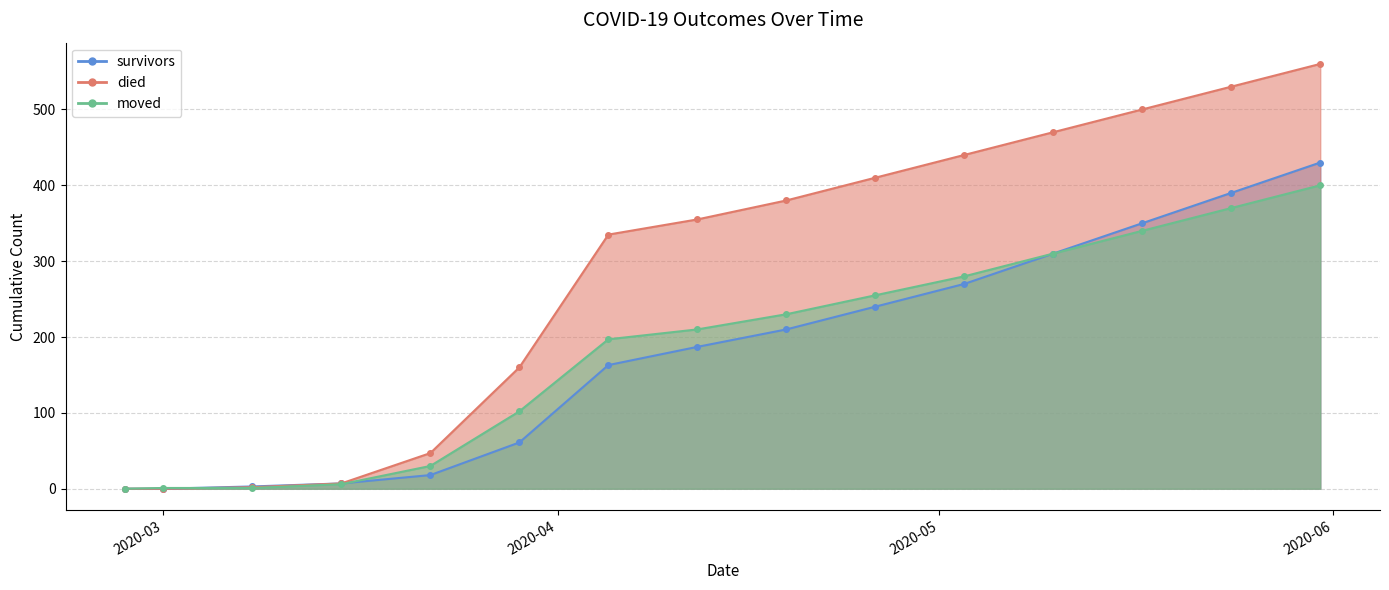

Where do died and survivors first cross each other?

2020-03-01 and 2020-03-08